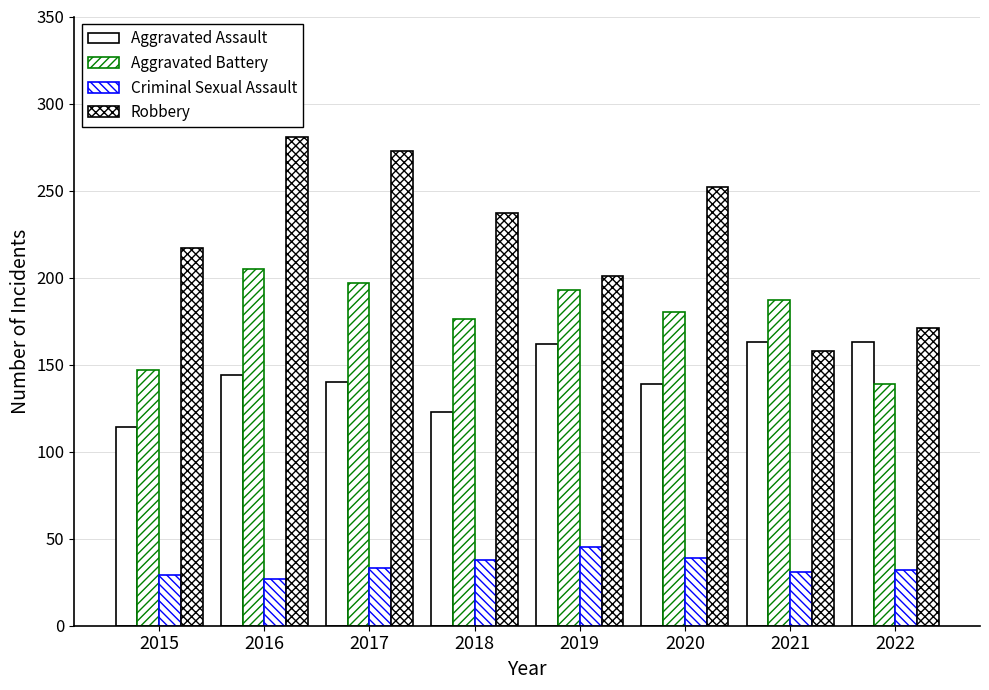

How many bars are there in each group?

4